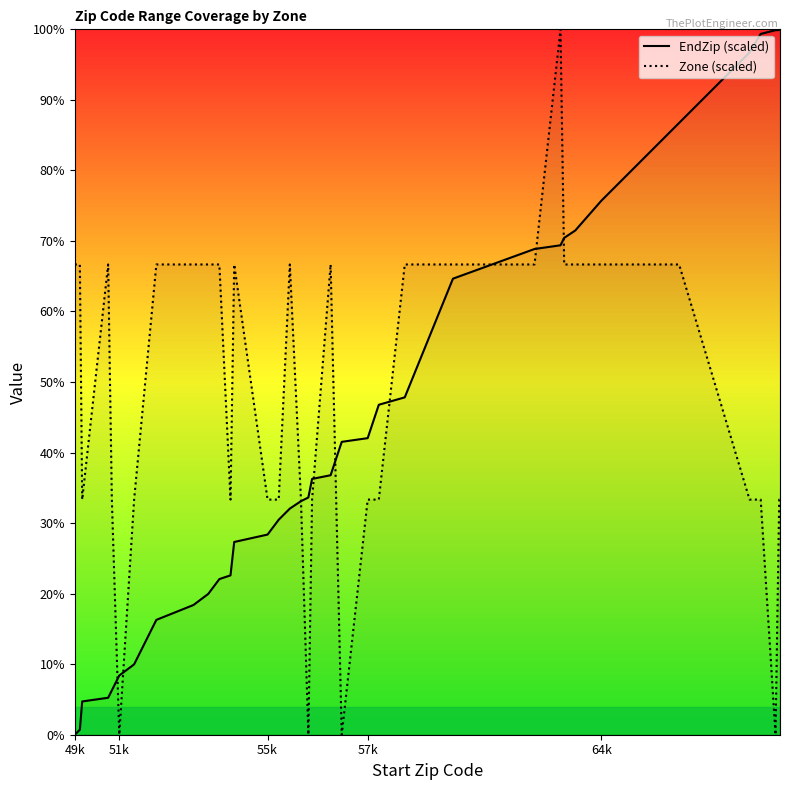

What is the maximum value for EndZip (scaled)?

100.0